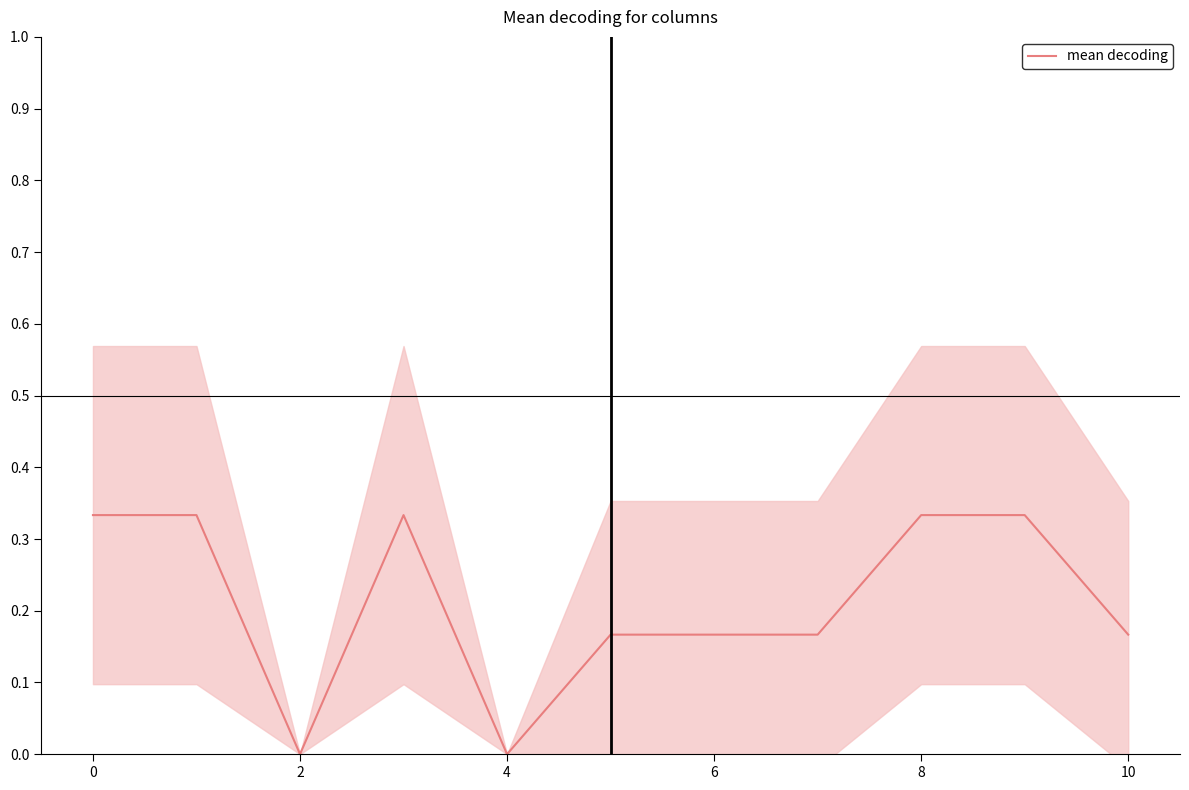

How many points are lower than both their immediate neighbors (excluding endpoints)?

2